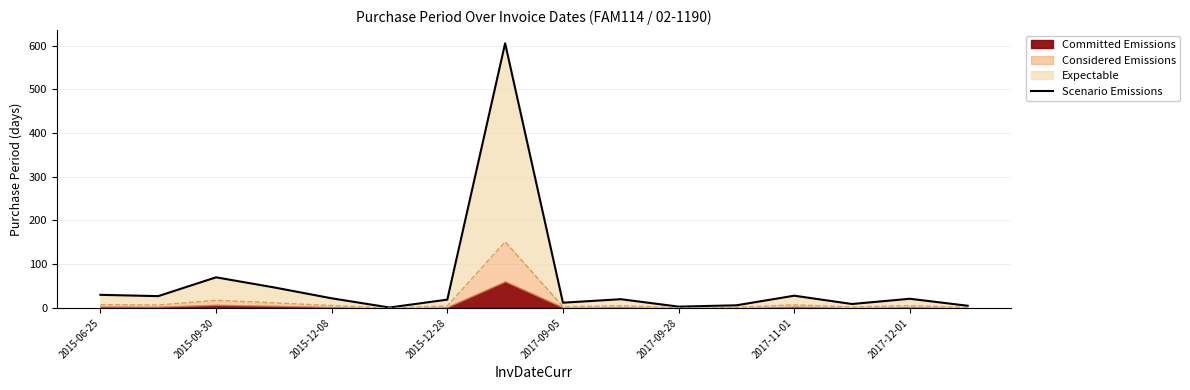

Is it true that the value at 9 is 29?

False